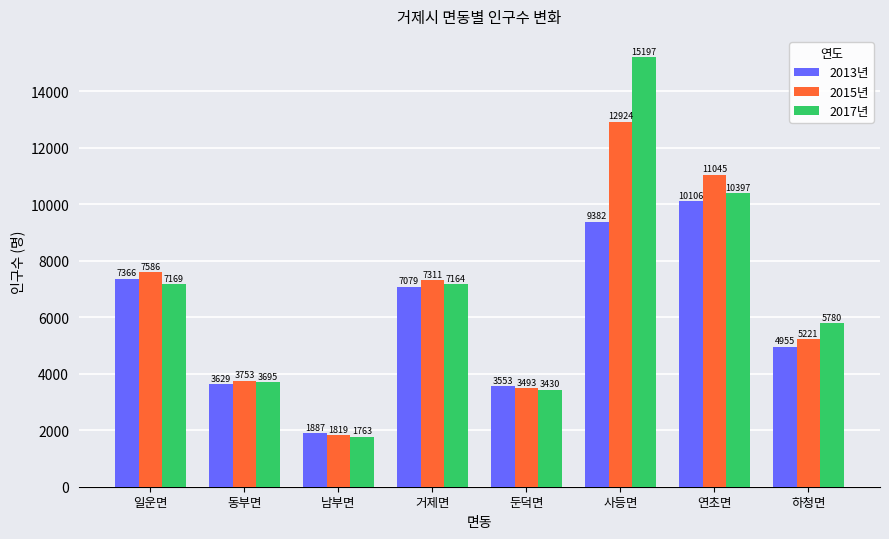

Are the bars grouped side by side (vs. stacked)?

Yes